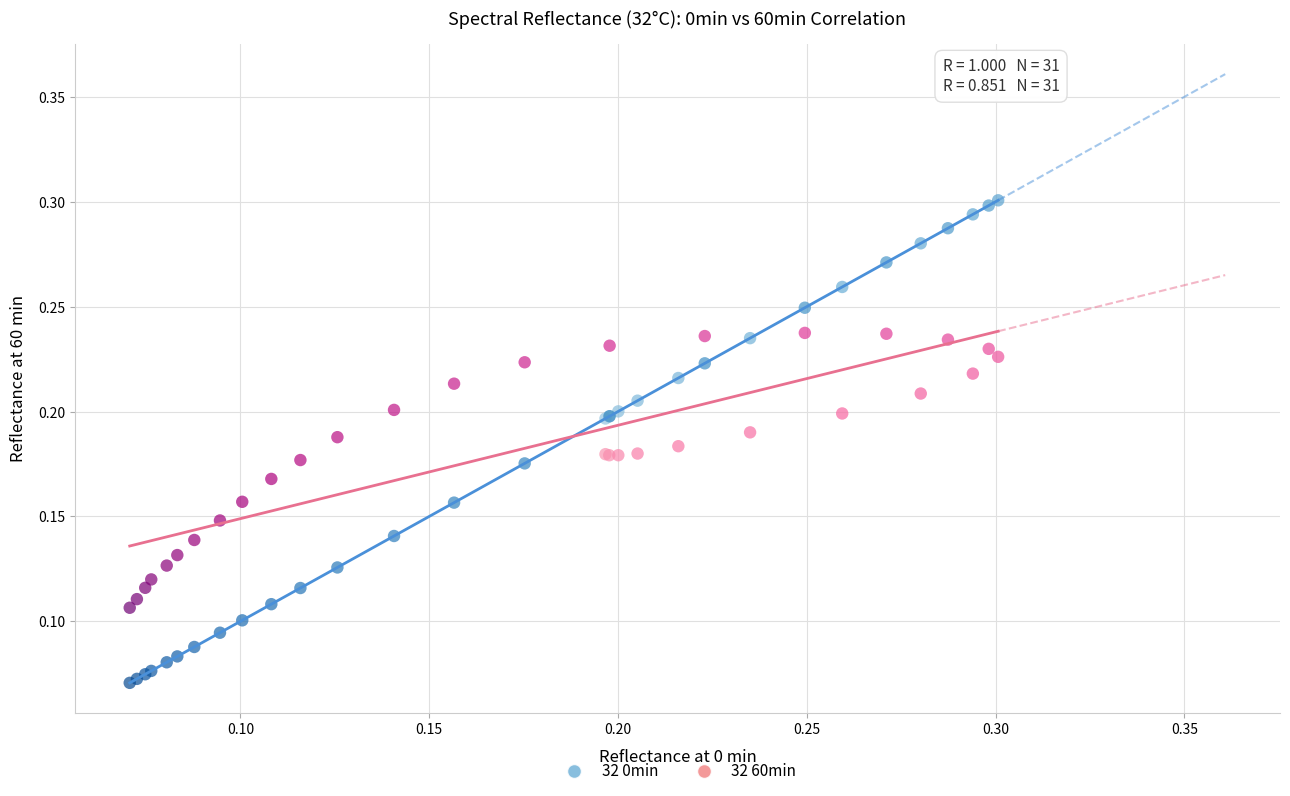

Which series has the widest spread of Y values?

32 0min